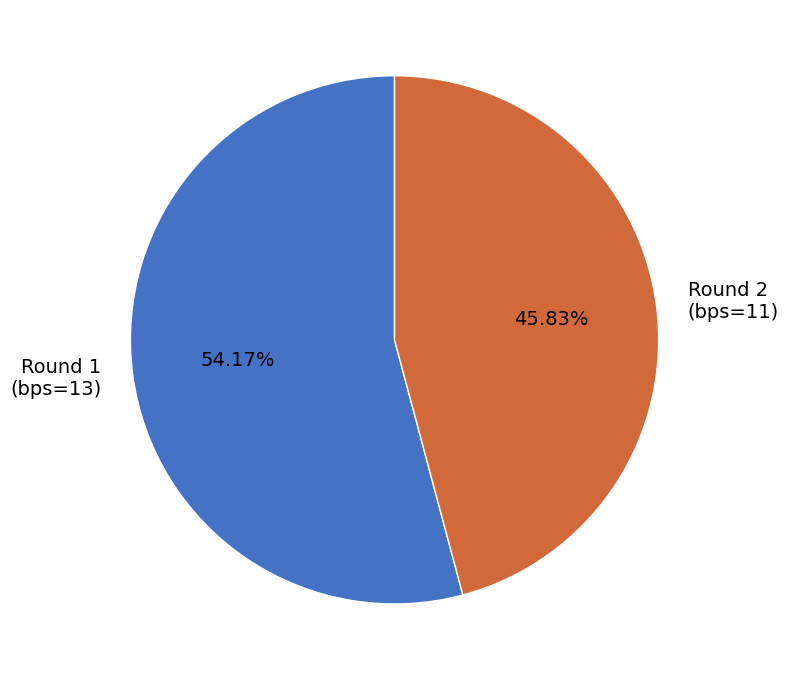

Combined, do Round 2 (bps=11) and Round 1 (bps=13) account for over 50%?

Yes